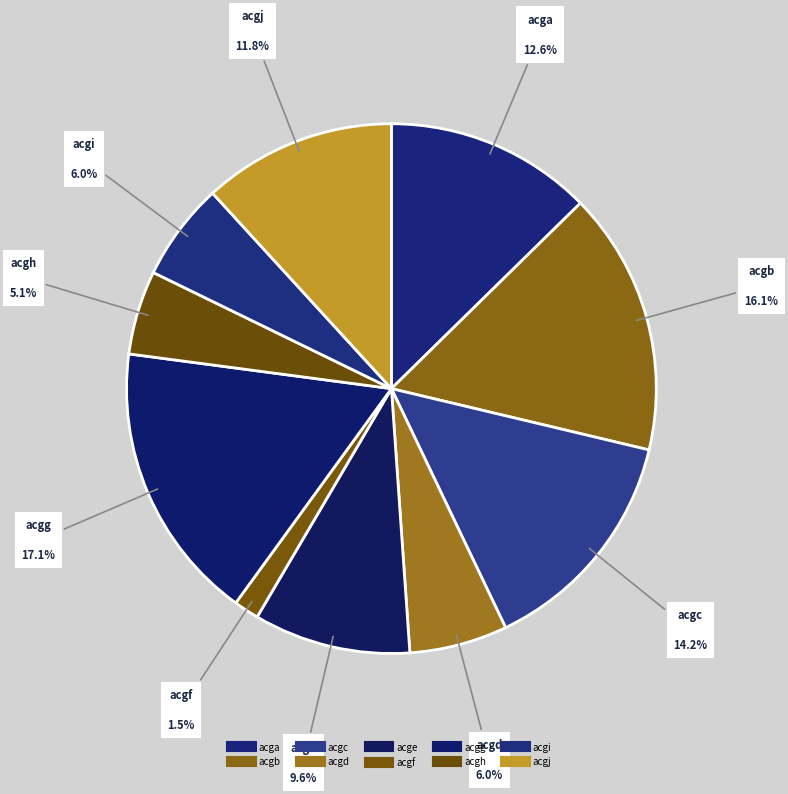

To the nearest percent, what is the difference between the acgg and acgi slice percentages?

11%